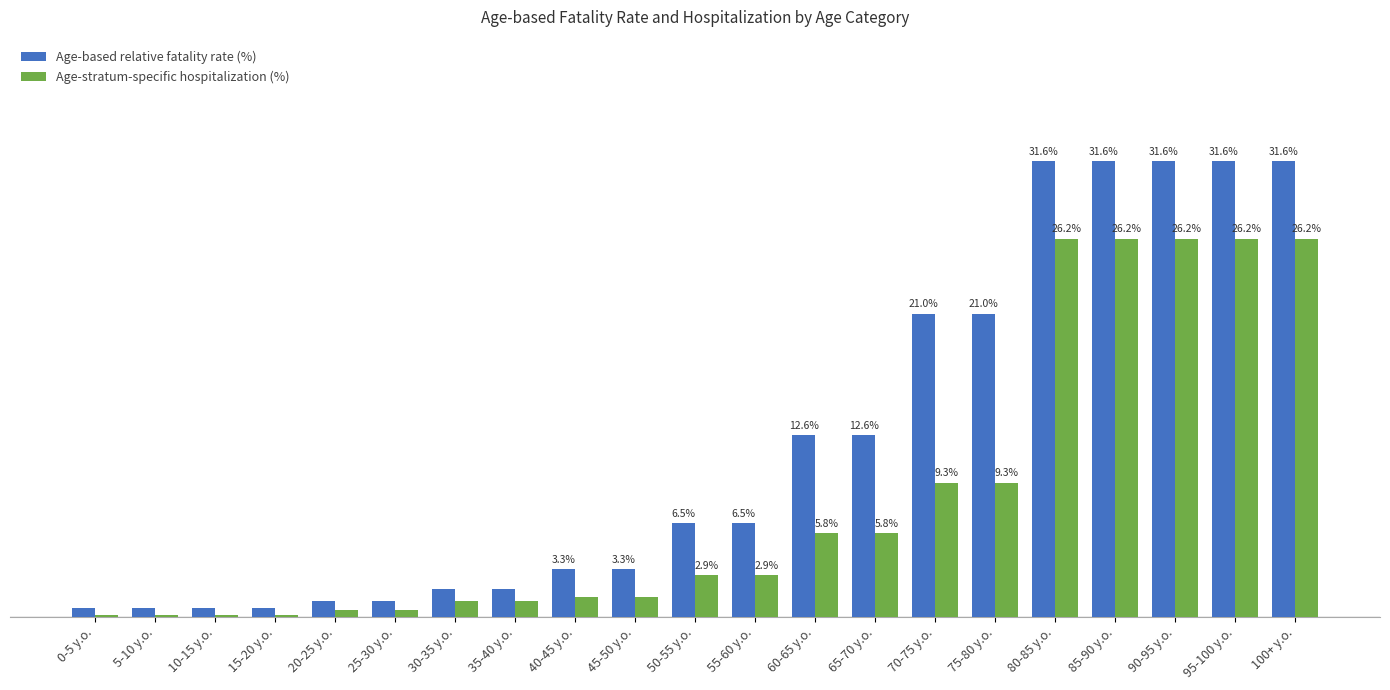

Is the value of Age-based relative fatality rate (%) at 70-75 y.o. greater than the value of Age-stratum-specific hospitalization (%) at 5-10 y.o.?

Yes